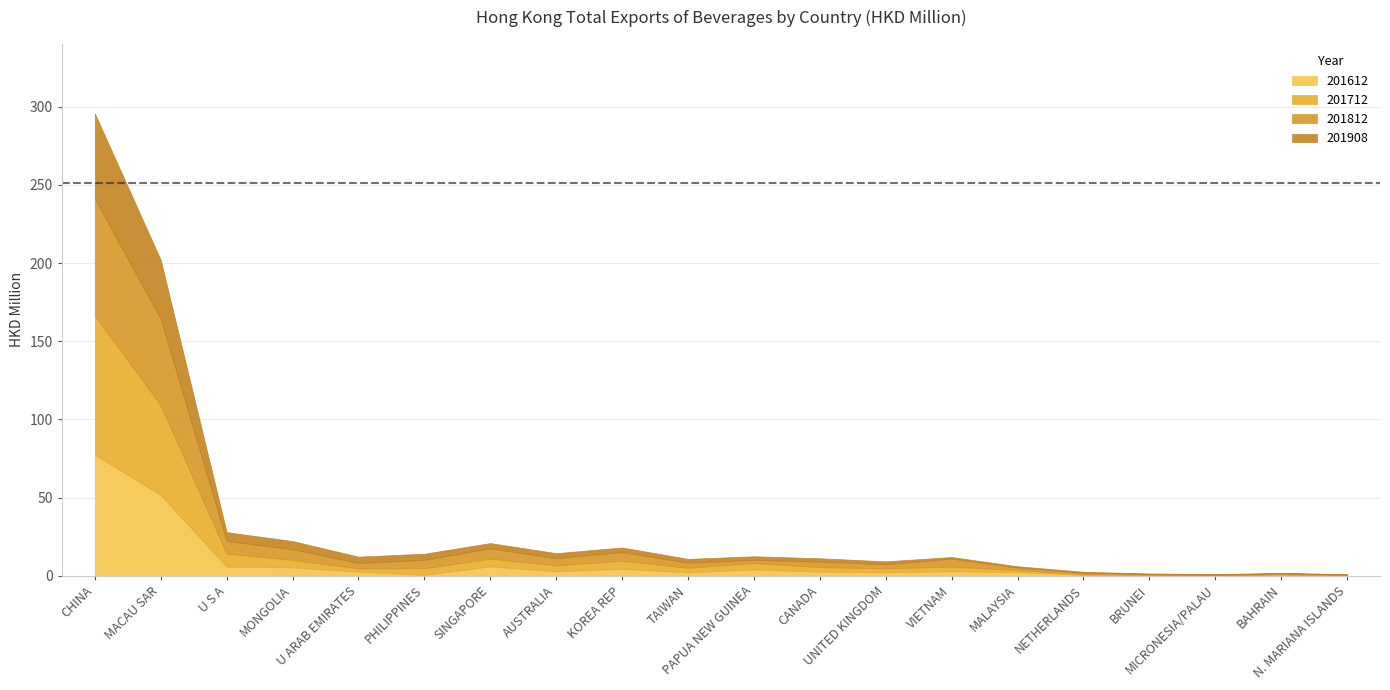

What is the label of the 7th point from the right?

VIETNAM